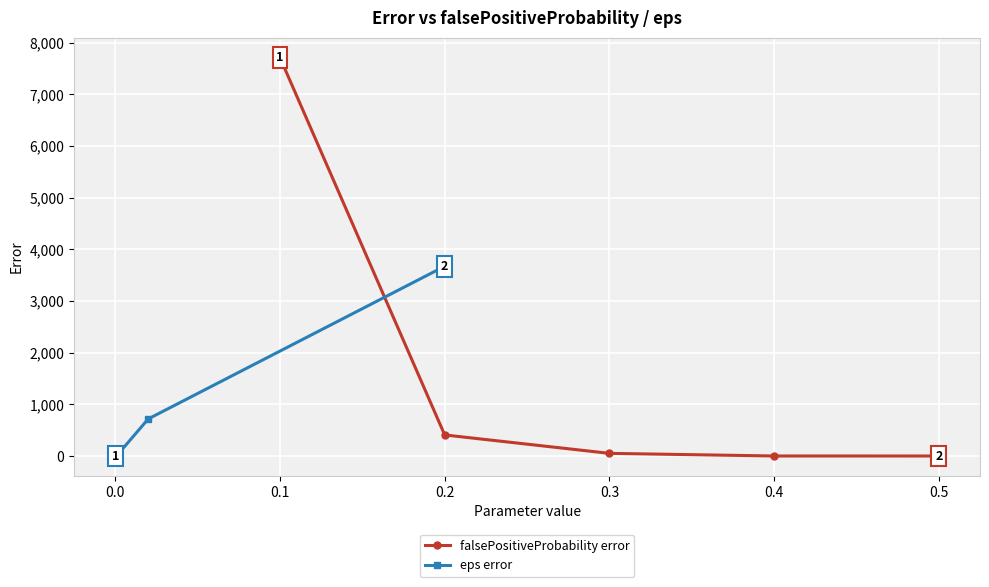

What is the maximum value shown in the chart?

7711.6